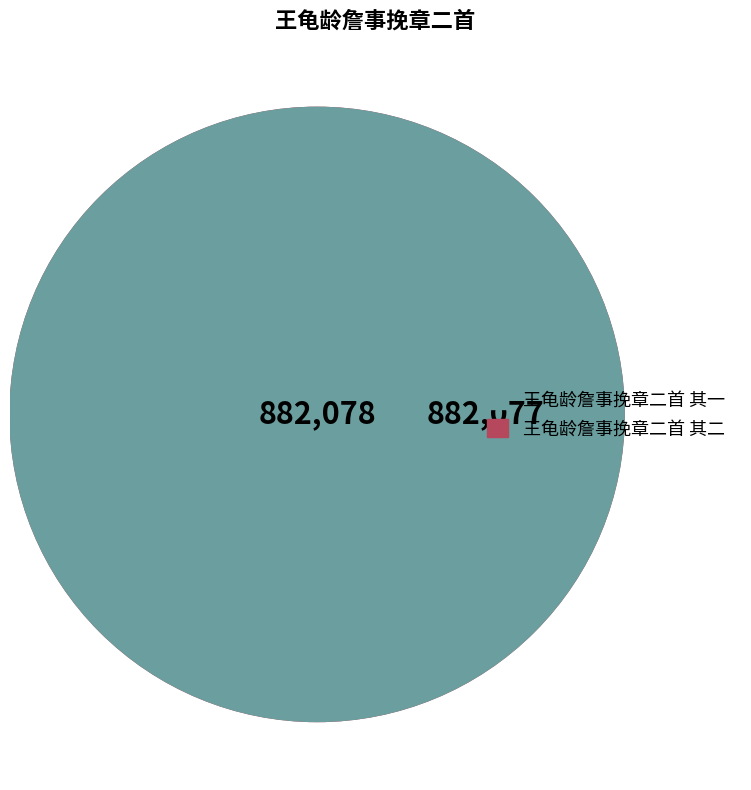

What is the change in value from 王龟龄詹事挽章二首 其二 to 王龟龄詹事挽章二首 其一?

+1